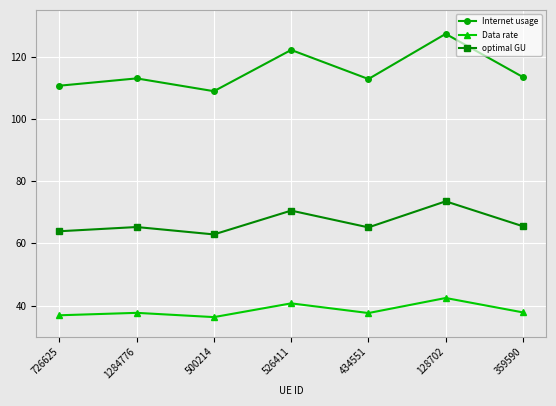

What is the total value across all series at 500214?

208.0